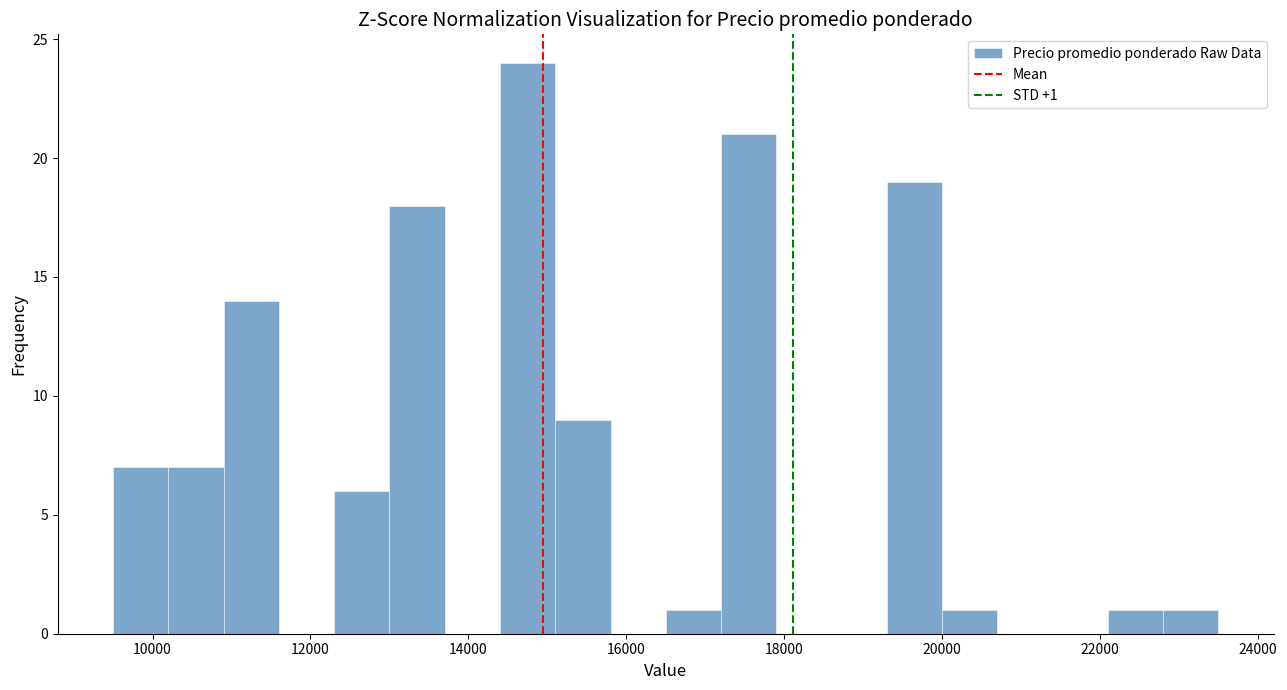

Read against the x-axis, roughly where is the centre of the tallest bar?

14800